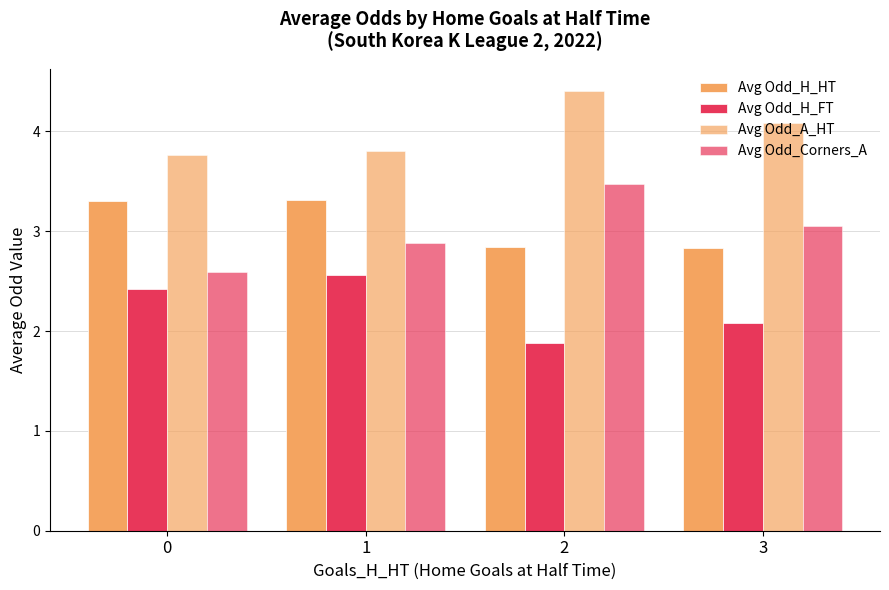

How many bars are there in each group?

4